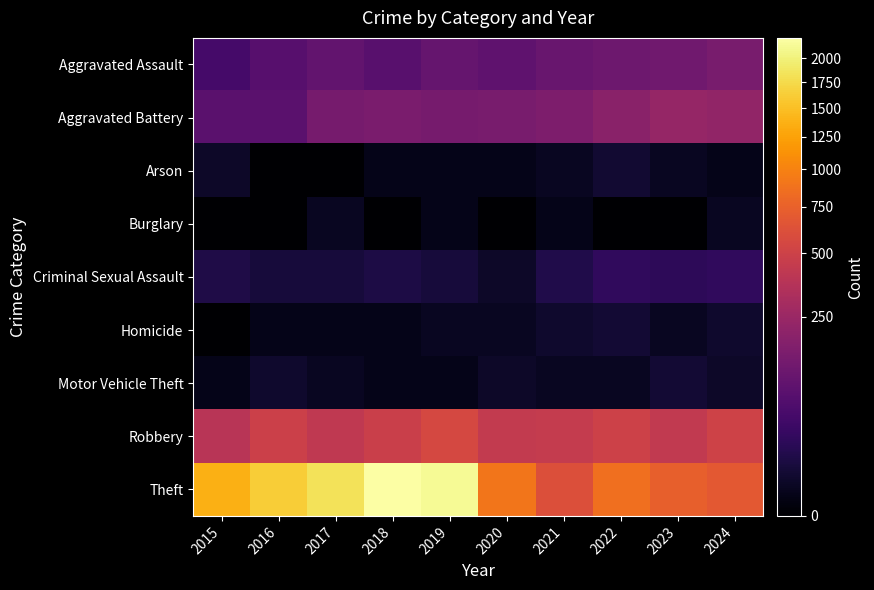

How many data points does each series have?

10